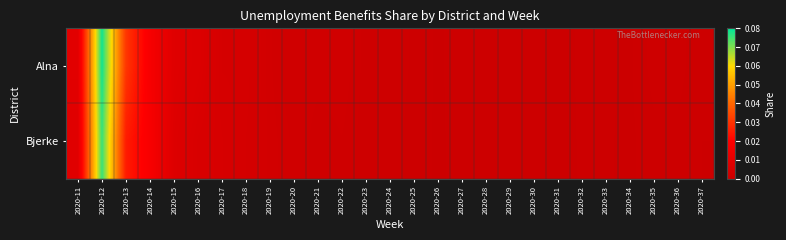

Reading left to right, what are all the values shown in this chart?

Alna: 2020-11=0.0	2020-12=0.1	2020-13=0.0	2020-14=0.0	2020-15=0.0	2020-16=0.0	2020-17=0.0	2020-18=0.0	2020-19=0.0	2020-20=0.0	2020-21=0.0	2020-22=0.0	2020-23=0.0	2020-24=0.0	2020-25=0.0	2020-26=0.0	2020-27=0.0	2020-28=0.0	2020-29=0.0	2020-30=0.0	2020-31=0.0	2020-32=0.0	2020-33=0.0	2020-34=0.0	2020-35=0.0	2020-36=0.0	2020-37=0.0
Bjerke: 2020-11=0.0	2020-12=0.1	2020-13=0.0	2020-14=0.0	2020-15=0.0	2020-16=0.0	2020-17=0.0	2020-18=0.0	2020-19=0.0	2020-20=0.0	2020-21=0.0	2020-22=0.0	2020-23=0.0	2020-24=0.0	2020-25=0.0	2020-26=0.0	2020-27=0.0	2020-28=0.0	2020-29=0.0	2020-30=0.0	2020-31=0.0	2020-32=0.0	2020-33=0.0	2020-34=0.0	2020-35=0.0	2020-36=0.0	2020-37=0.0